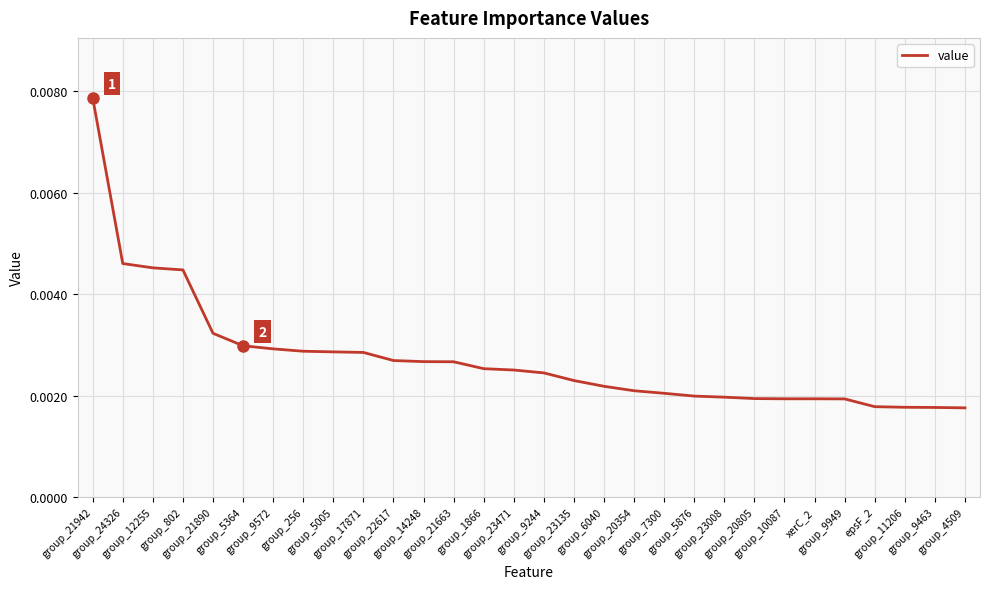

Which category has the highest value across all series?

group_21942